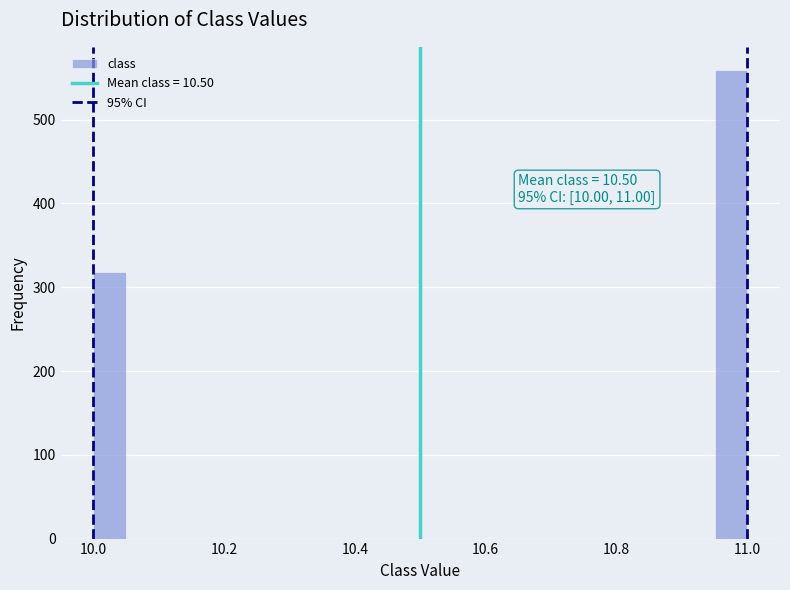

Around what value on the x-axis is the tallest bar? Give the approximate position of its centre, as read against the axis.

10.98